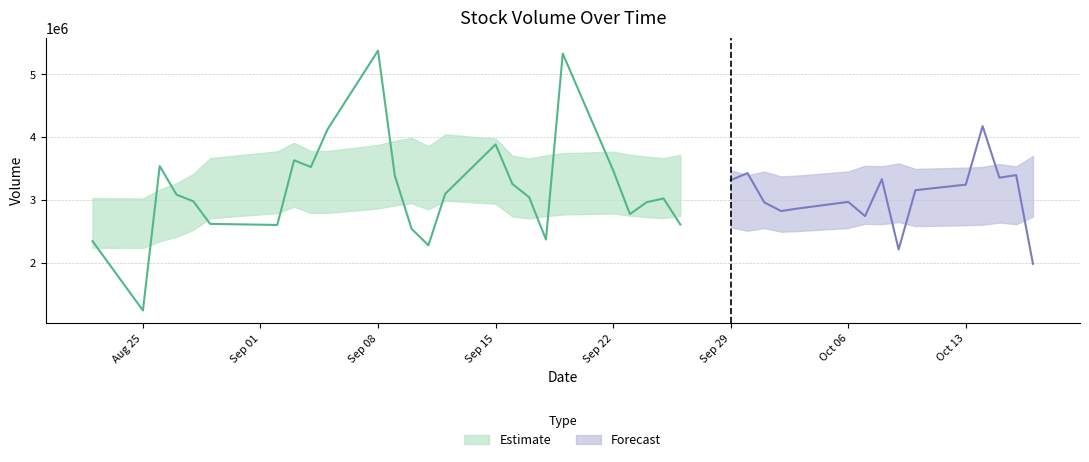

The value at 15 is 1635235. True or false?

False